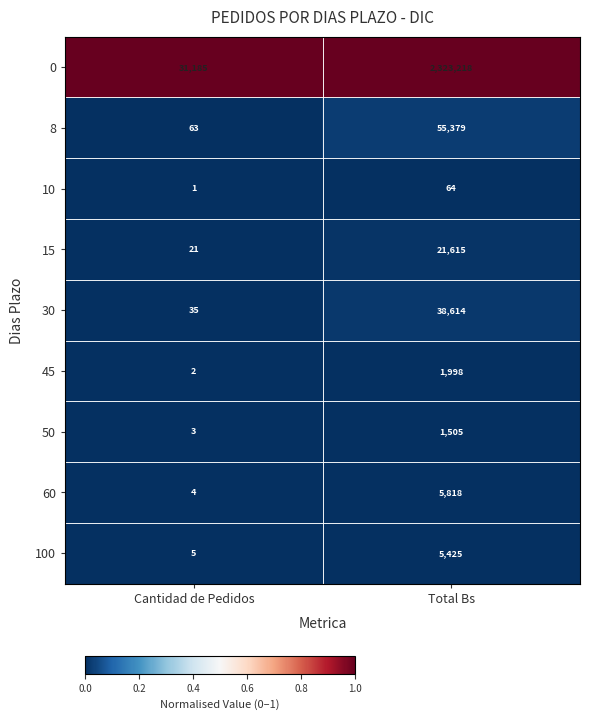

What is the total value across all series at Total Bs?

2453636